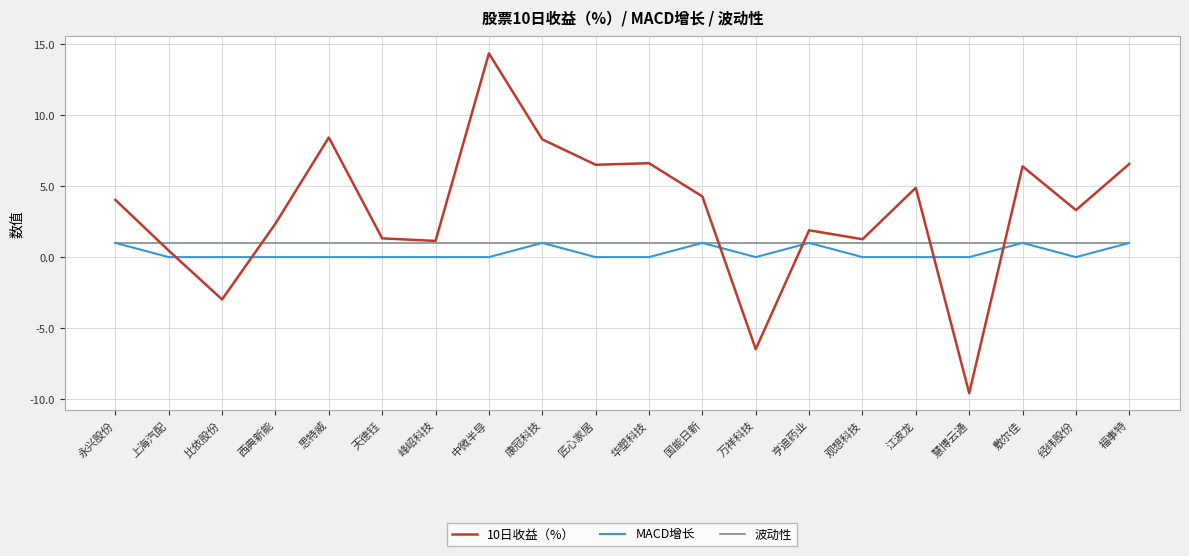

What is the sum of the 10日收益（%） values at 观想科技 and 永兴股份?

5.3